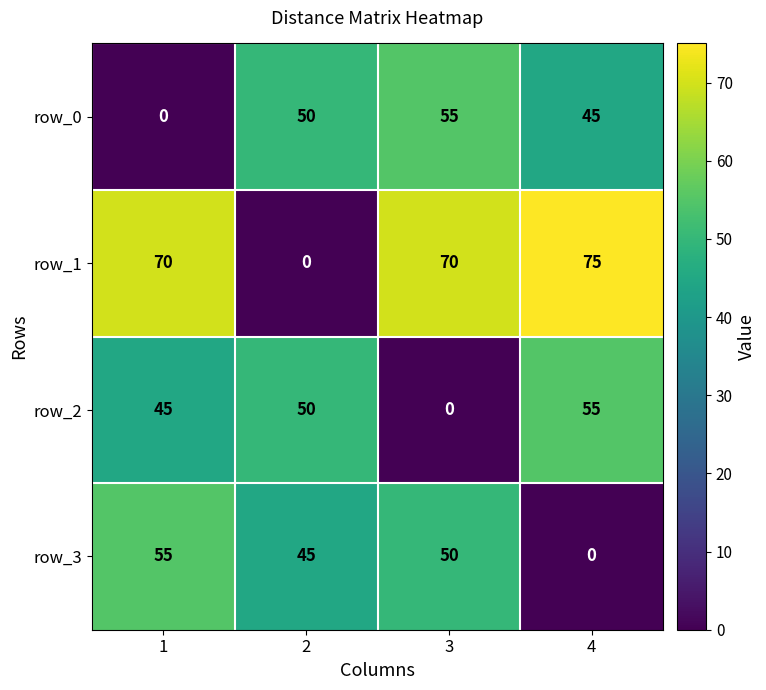

What is the spread (max minus min) of values at 1?

70